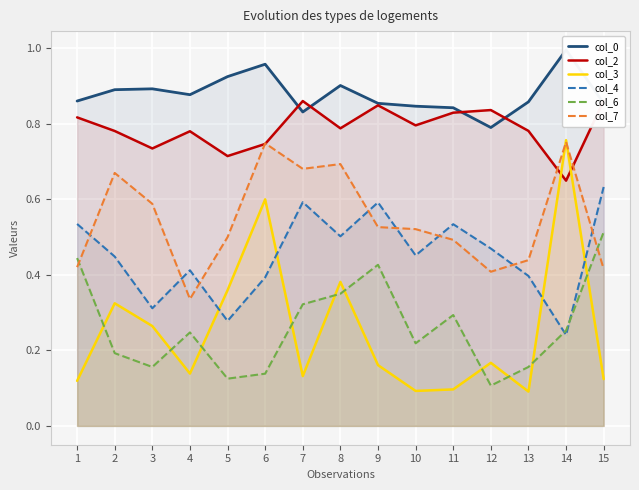

Reading left to right, extract all data points from this chart.

col_0: 1=0.9	2=0.9	3=0.9	4=0.9	5=0.9	6=1.0	7=0.8	8=0.9	9=0.9	10=0.8	11=0.8	12=0.8	13=0.9	14=1.0	15=0.9
col_2: 1=0.8	2=0.8	3=0.7	4=0.8	5=0.7	6=0.7	7=0.9	8=0.8	9=0.8	10=0.8	11=0.8	12=0.8	13=0.8	14=0.6	15=0.9
col_3: 1=0.1	2=0.3	3=0.3	4=0.1	5=0.4	6=0.6	7=0.1	8=0.4	9=0.2	10=0.1	11=0.1	12=0.2	13=0.1	14=0.8	15=0.1
col_4: 1=0.5	2=0.4	3=0.3	4=0.4	5=0.3	6=0.4	7=0.6	8=0.5	9=0.6	10=0.5	11=0.5	12=0.5	13=0.4	14=0.2	15=0.6
col_6: 1=0.4	2=0.2	3=0.2	4=0.2	5=0.1	6=0.1	7=0.3	8=0.4	9=0.4	10=0.2	11=0.3	12=0.1	13=0.2	14=0.3	15=0.5
col_7: 1=0.4	2=0.7	3=0.6	4=0.3	5=0.5	6=0.7	7=0.7	8=0.7	9=0.5	10=0.5	11=0.5	12=0.4	13=0.4	14=0.8	15=0.4